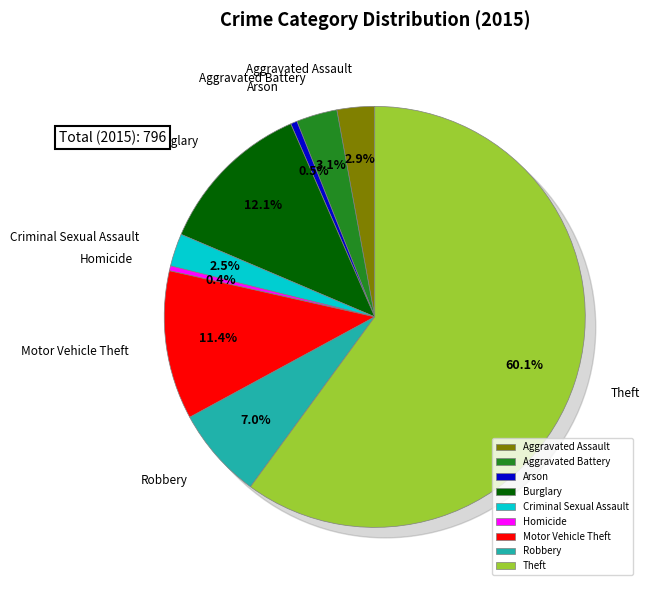

What is the total percentage of Criminal Sexual Assault and Robbery?

9.5%